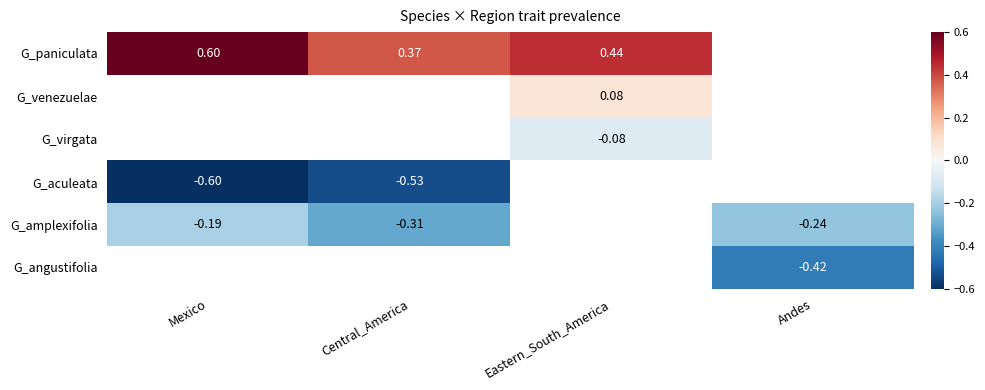

What is the maximum value shown in the chart?

0.6